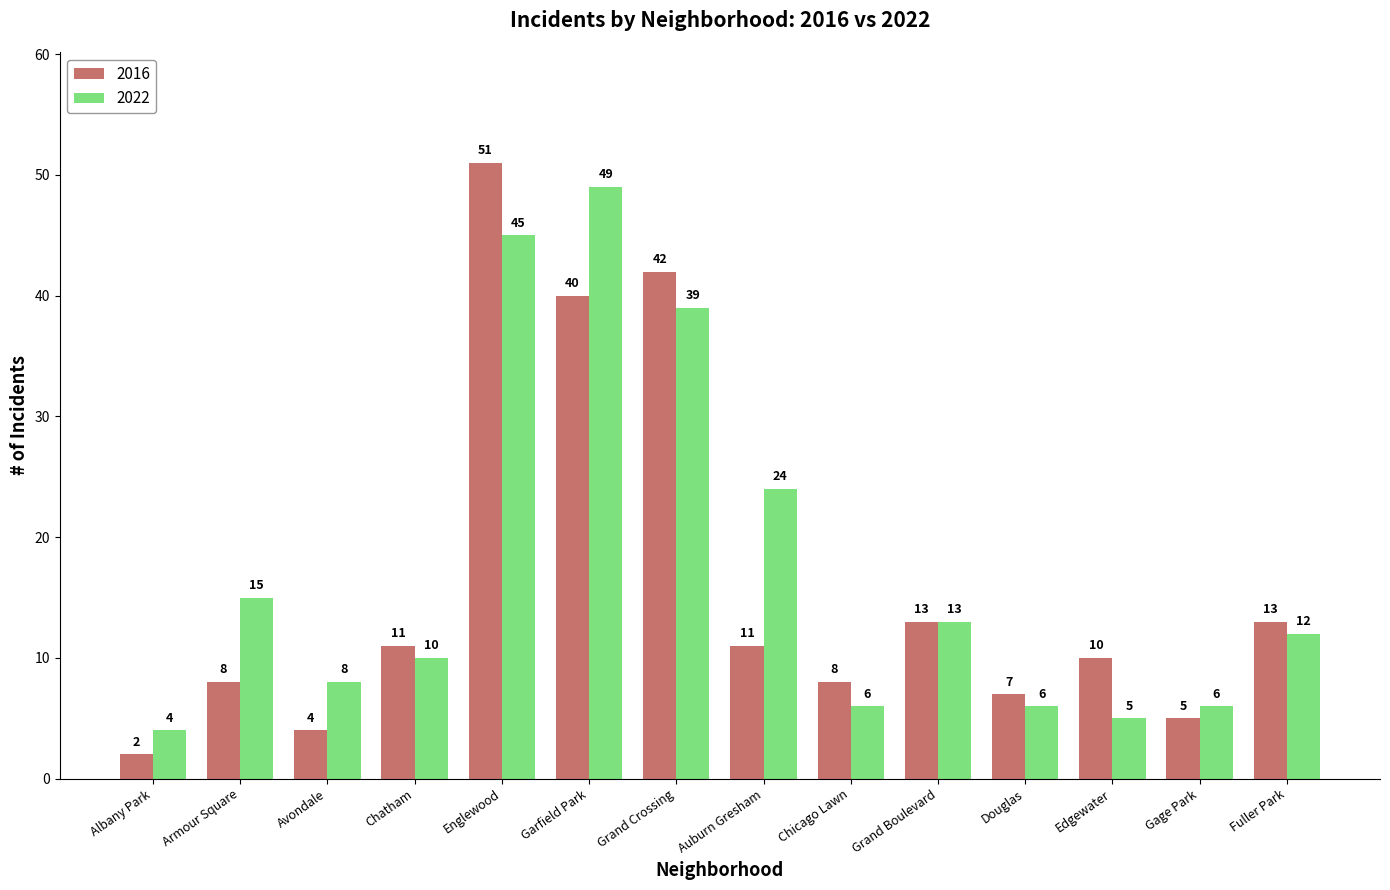

What is the label of the 7th bar from the left?

Grand Crossing